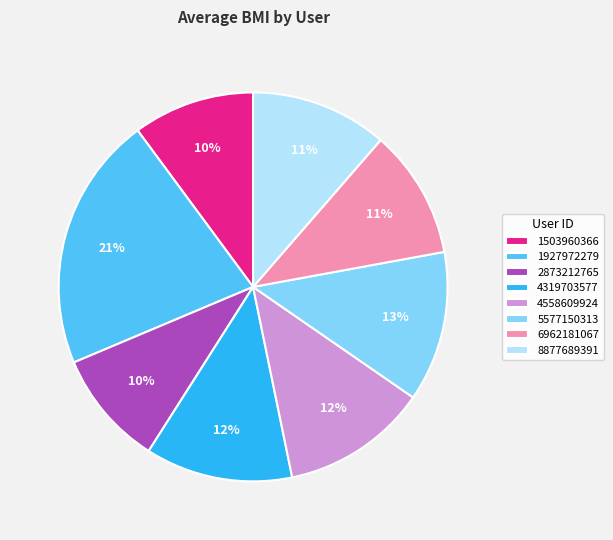

How many segments does this pie chart have?

8